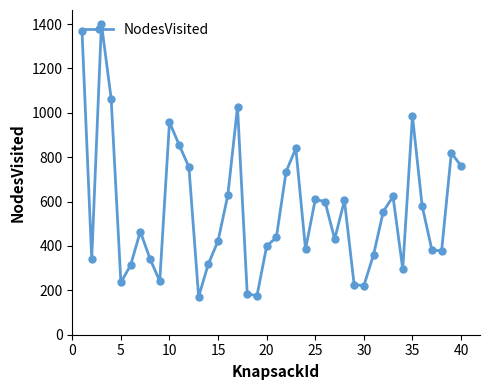

What is the value of the 18th point from the left?

185